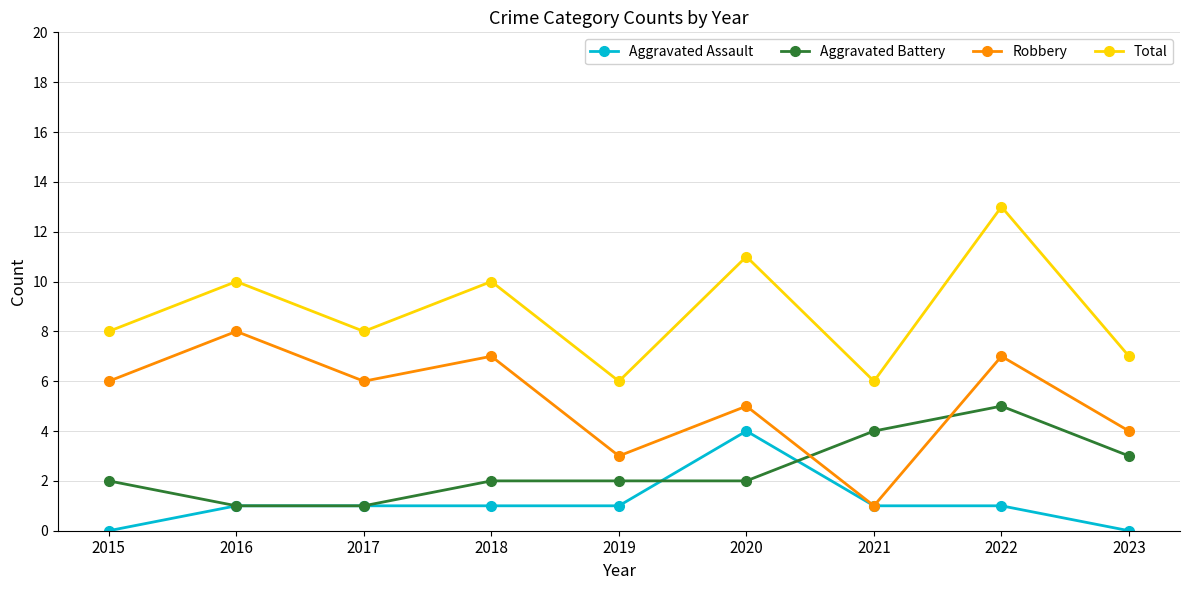

Which series changed the most between 2021 and 2023?

Robbery